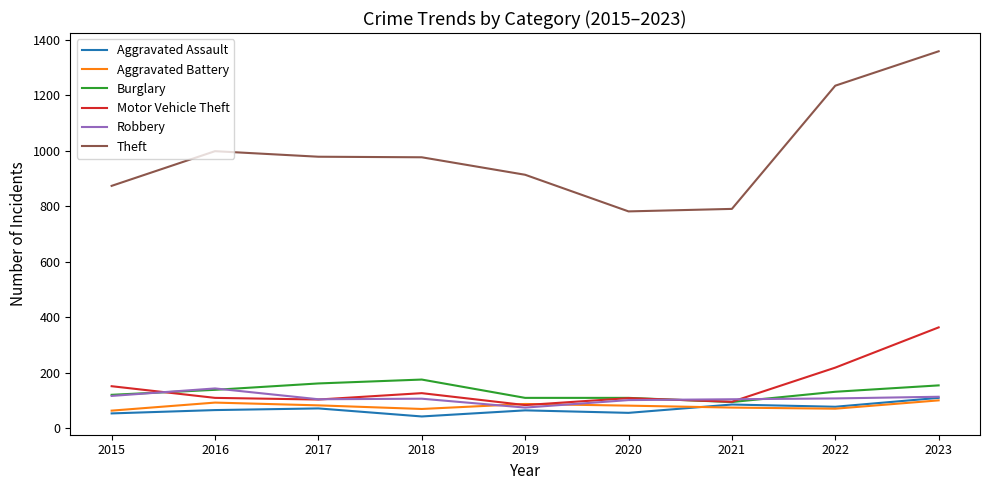

True or false: Aggravated Battery and Theft cross at least once.

False